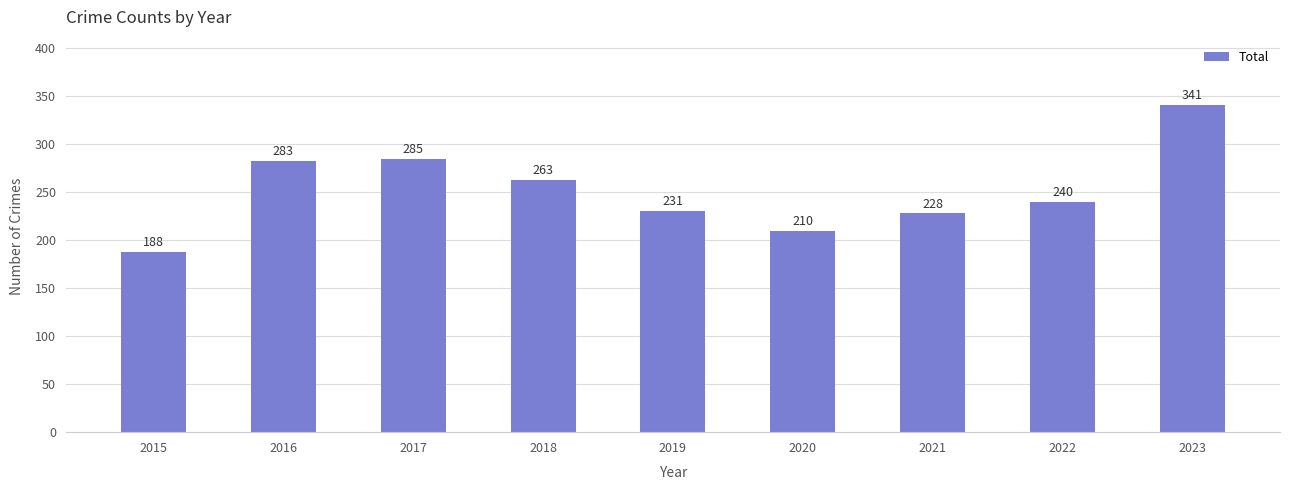

What is the sum of the values at 2021 and 2020?

438